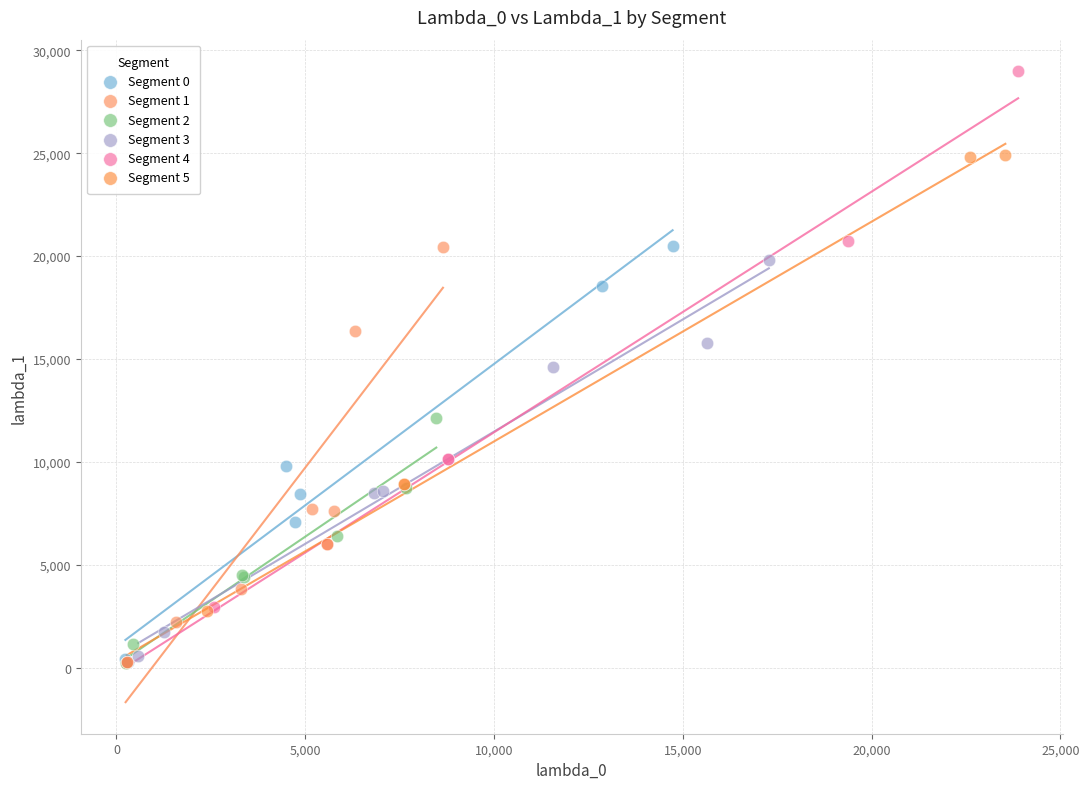

Which series contains the highest Y value?

Segment 4